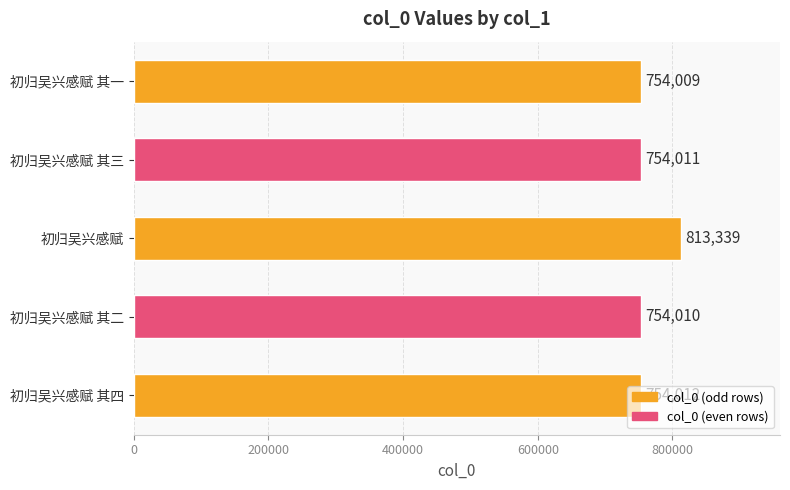

What is the difference between the second highest and minimum values?

3